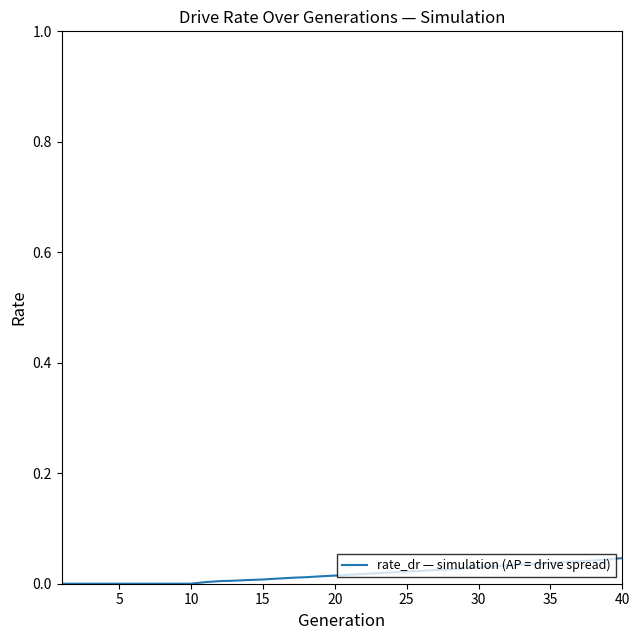

How many distinct data groups are displayed?

1